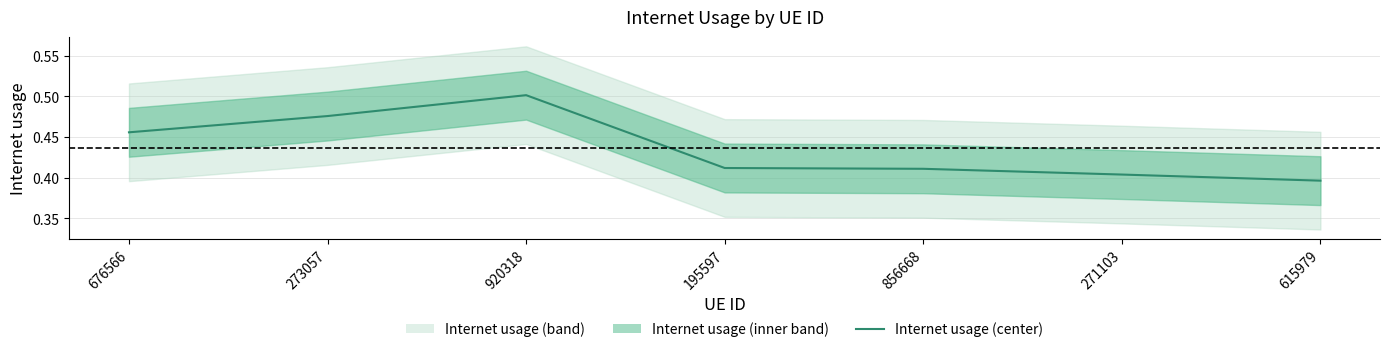

Which label corresponds to the largest value in the chart?

920318